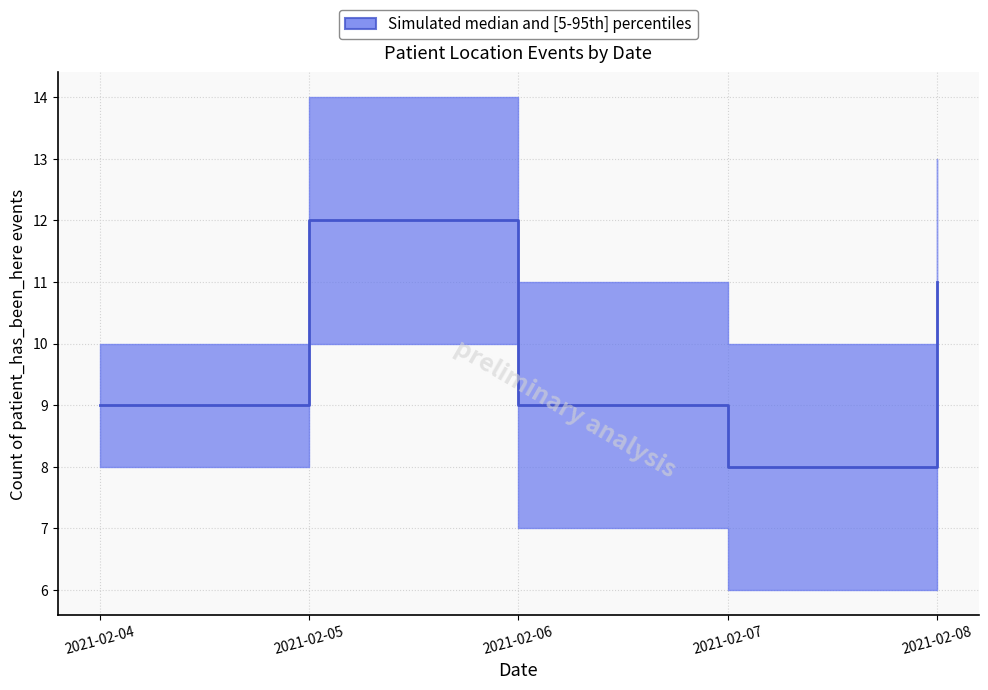

Does the chart display data point markers on the line(s)?

No